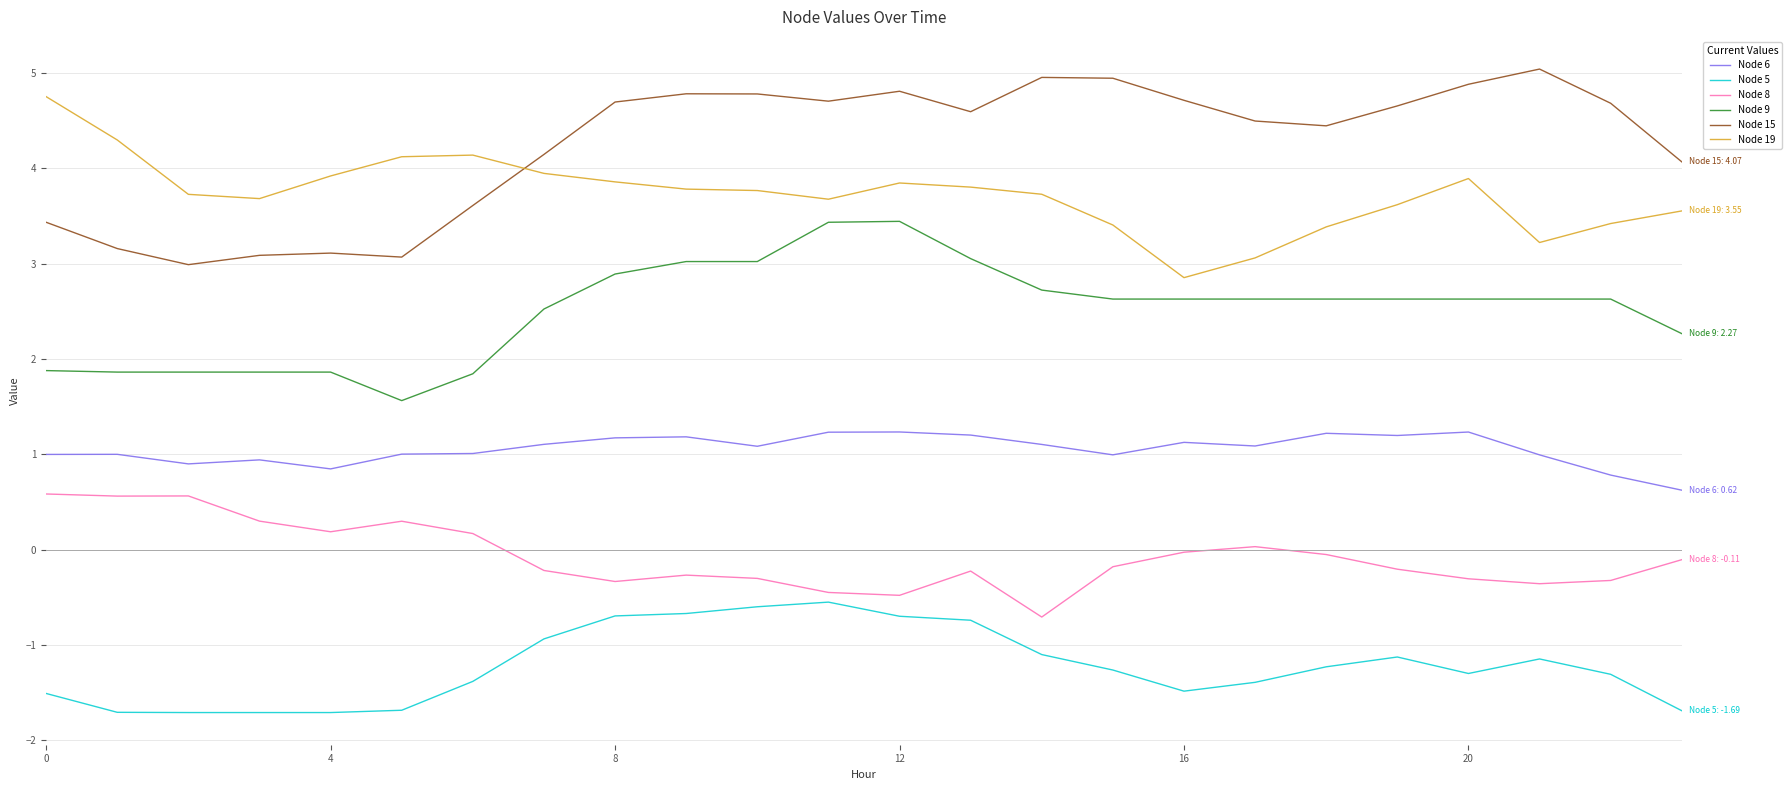

True or false: Node 5 and Node 6 cross at least once.

False